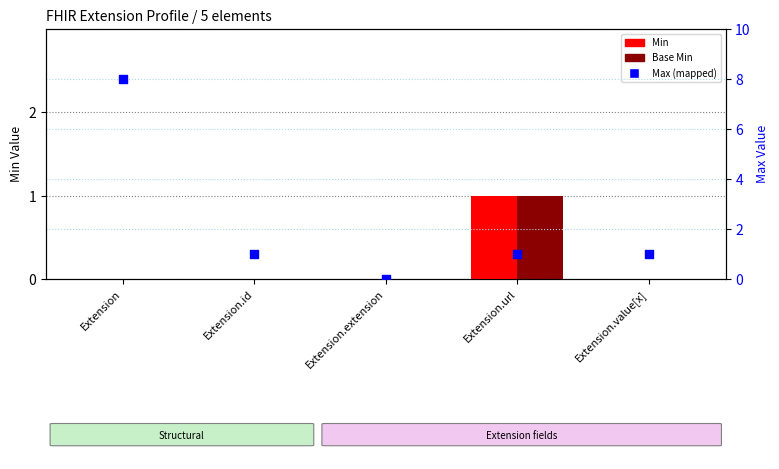

What is the total value across all series at Extension.value[x]?

1